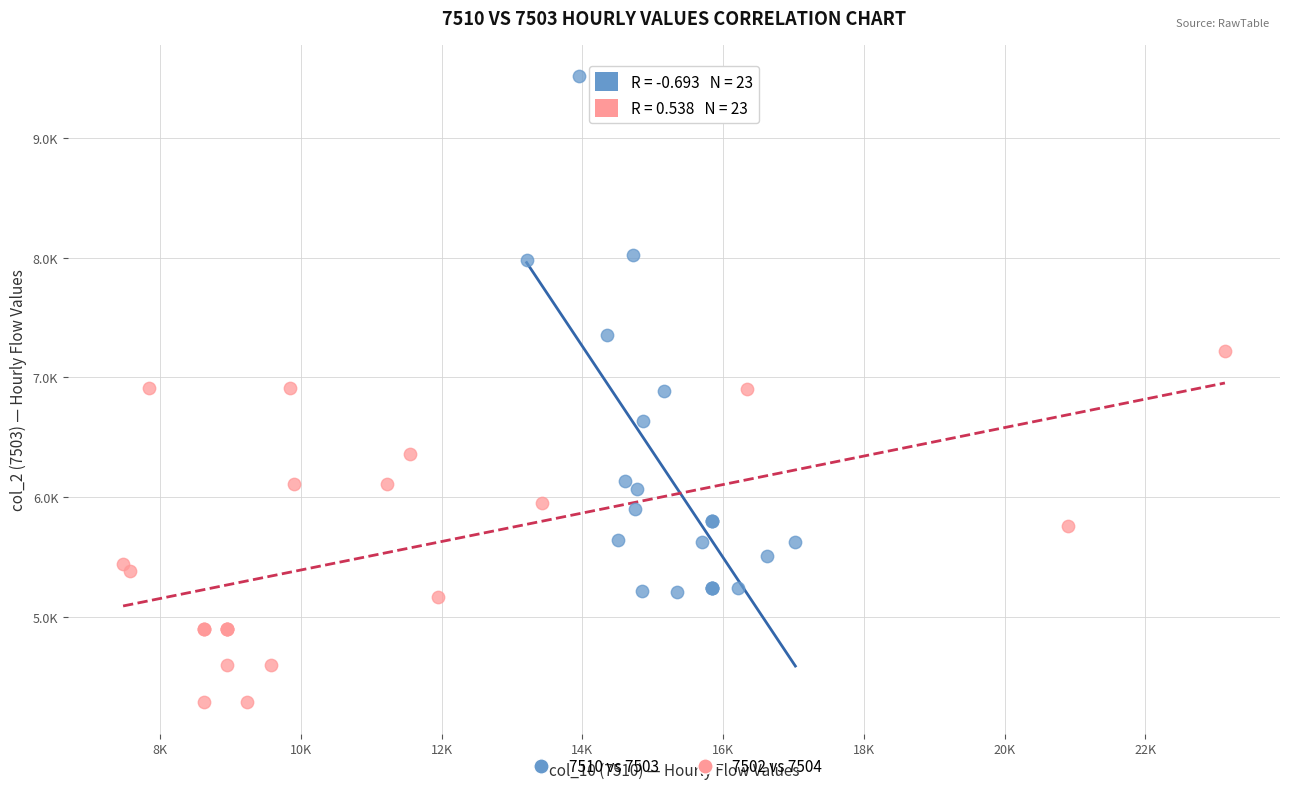

Which series reaches the maximum Y coordinate?

7510 vs 7503